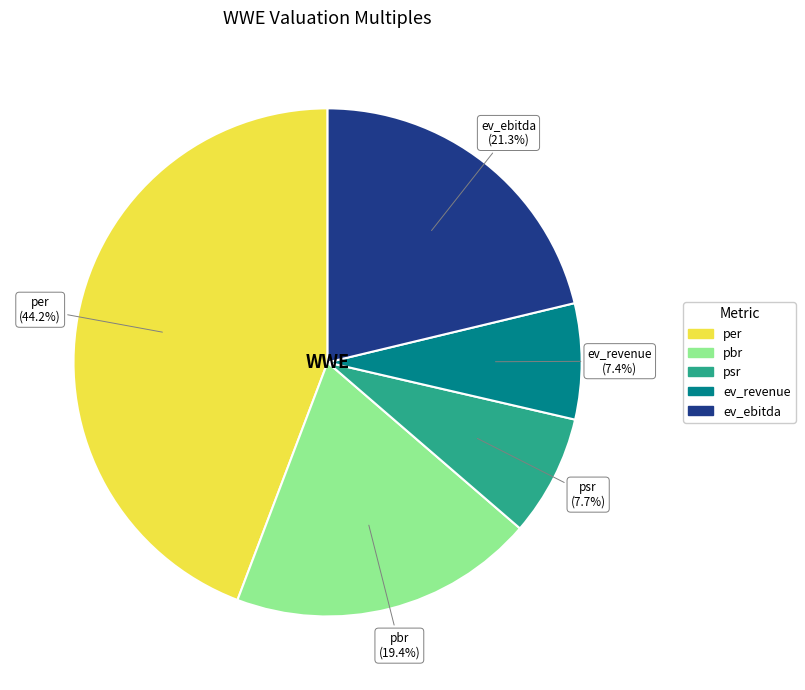

Is it true that pbr is 10% of the pie?

False